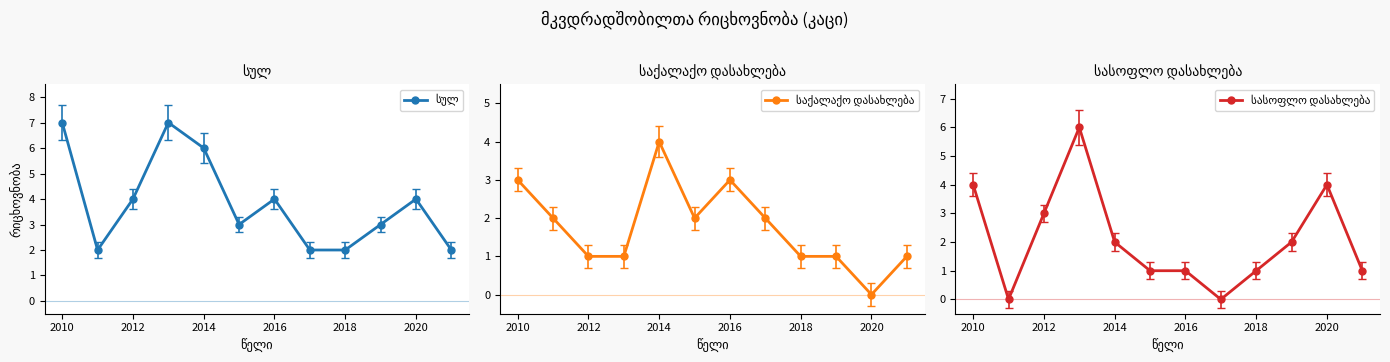

How many lines are shown in the chart?

3